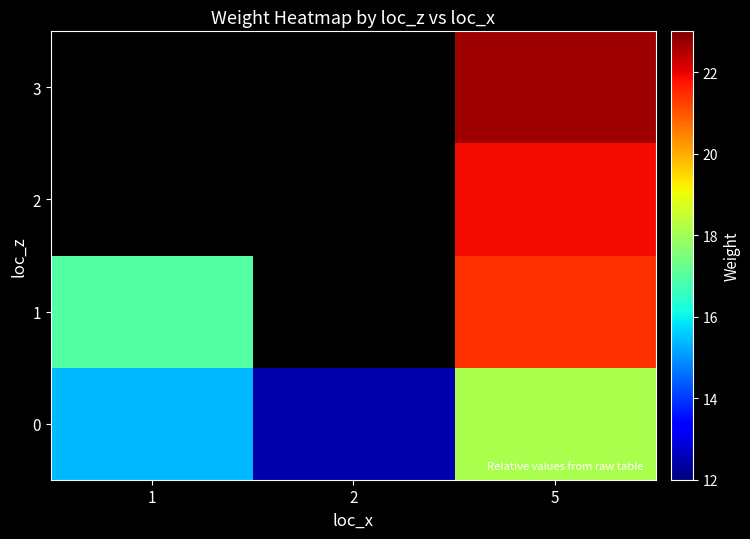

Which has a higher value, 5 or 2?

5